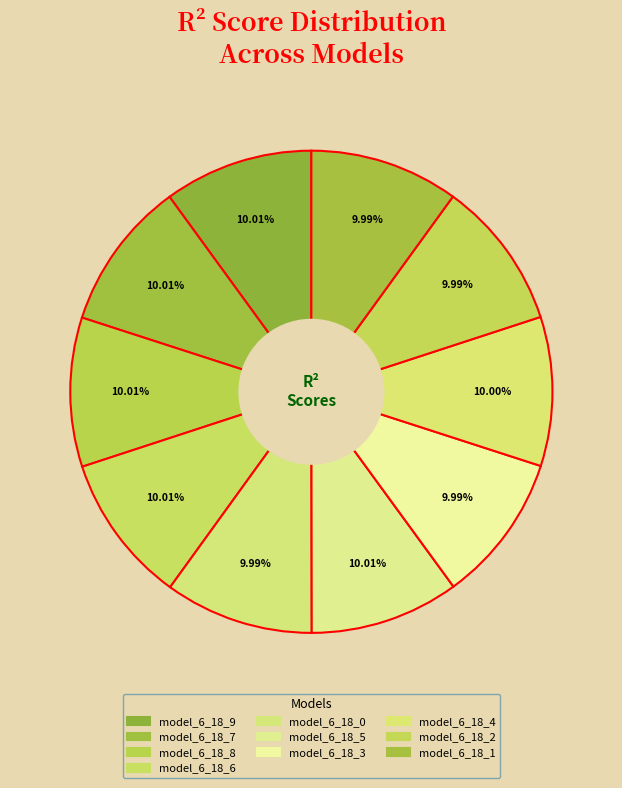

To the nearest percent, what is the average slice percentage?

10%